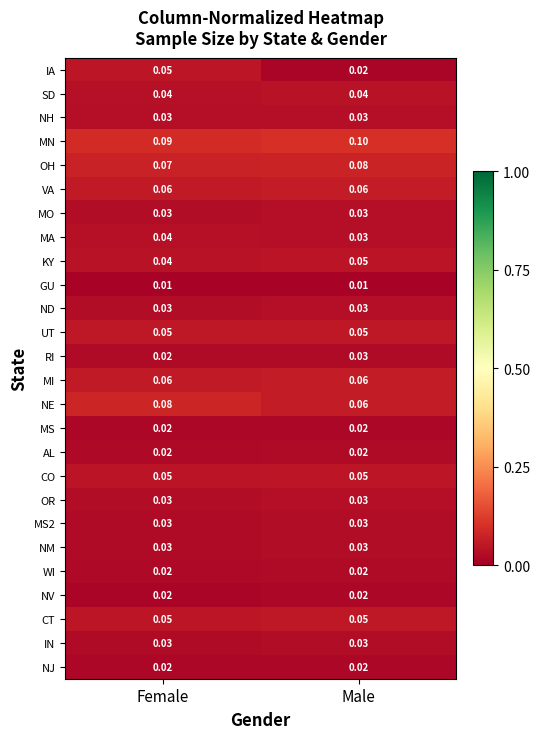

Which series changed the most between Female and Male?

IA